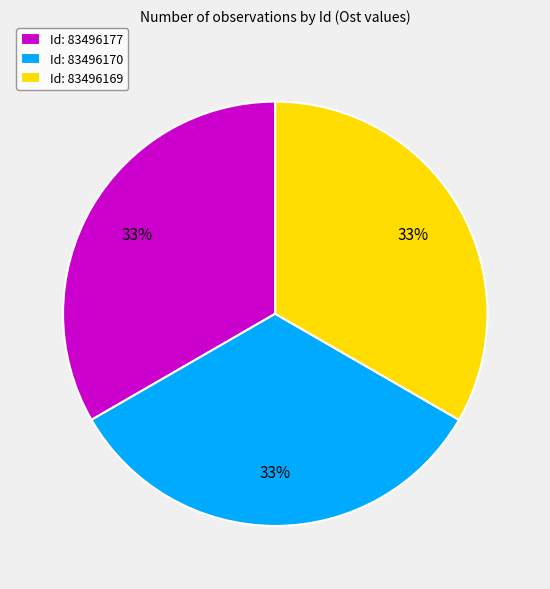

Count the number of slices in the pie.

3